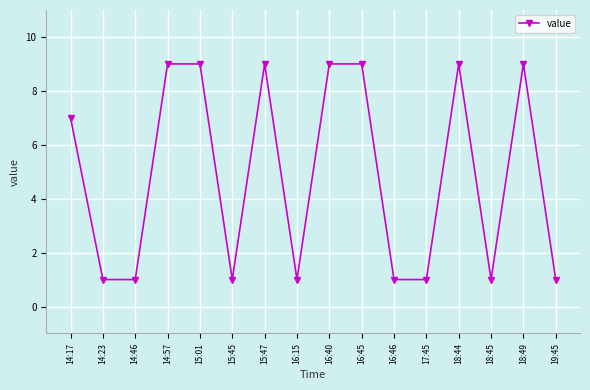

How many data points are less than 7?

8